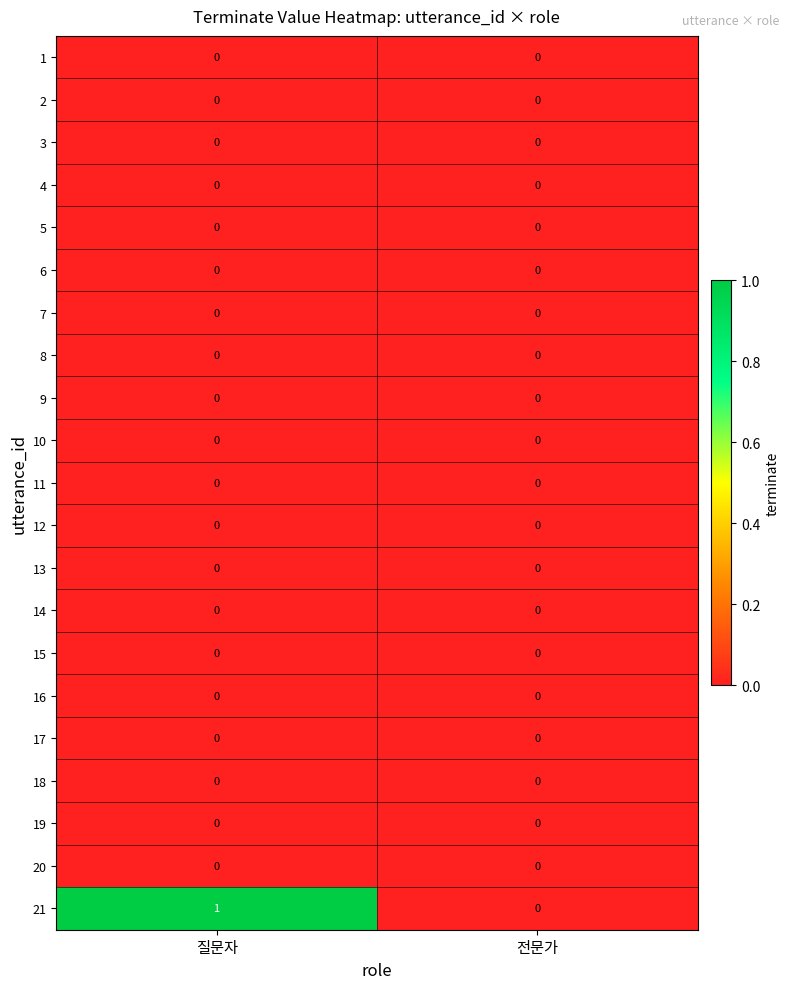

How many distinct data groups are displayed?

21